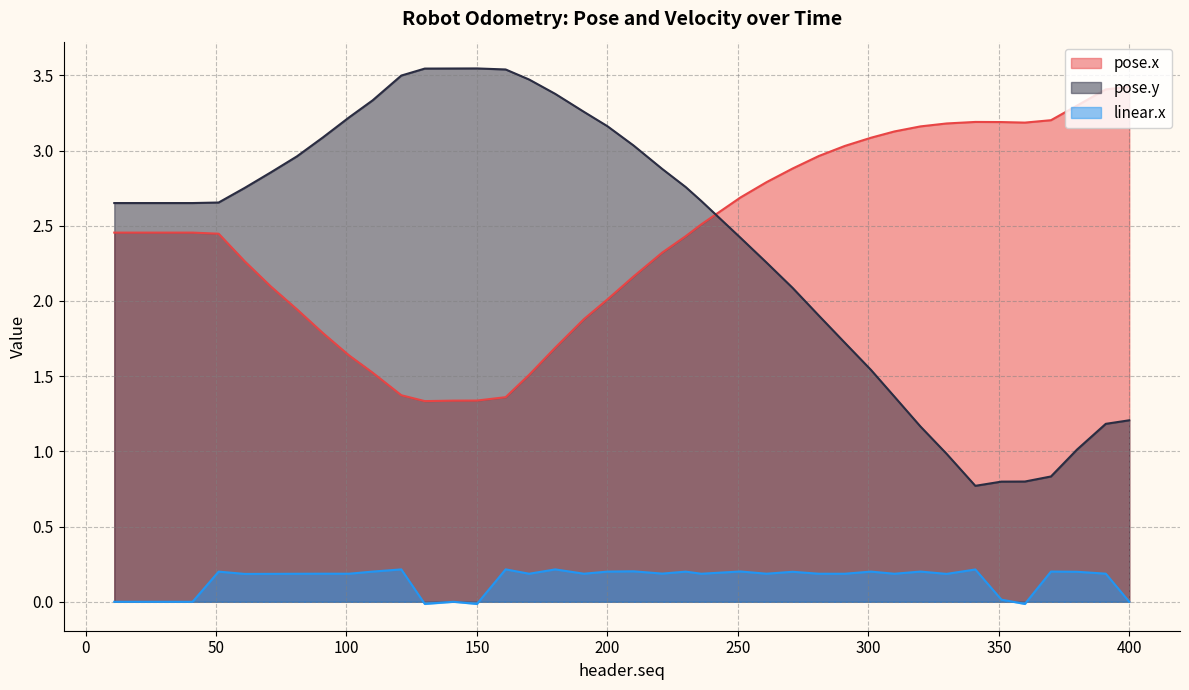

At how many categories does at least one series exceed 2?

40